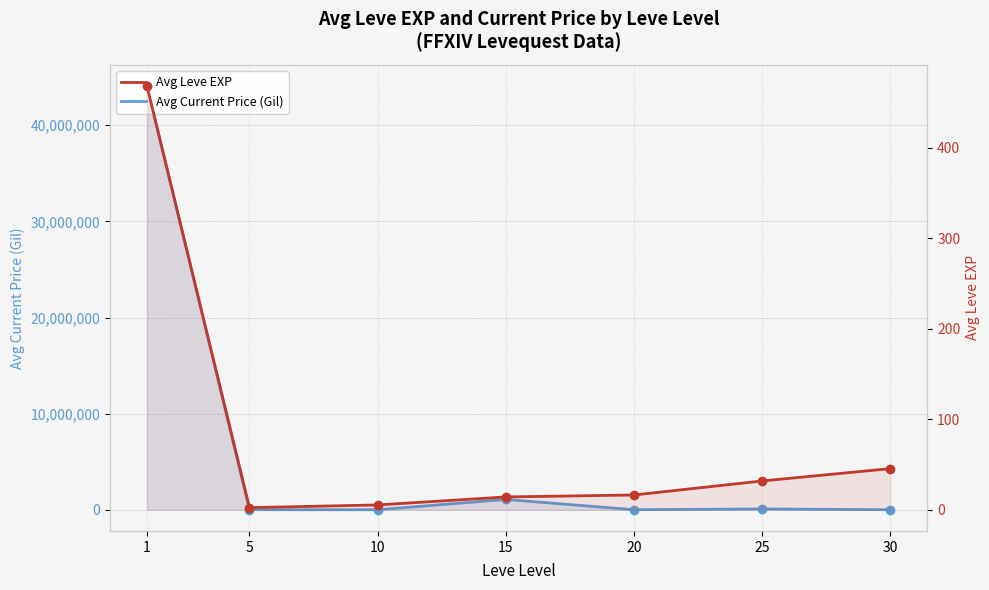

Is it true that Avg Current Price (Gil) equals 4420.0 at 20?

True